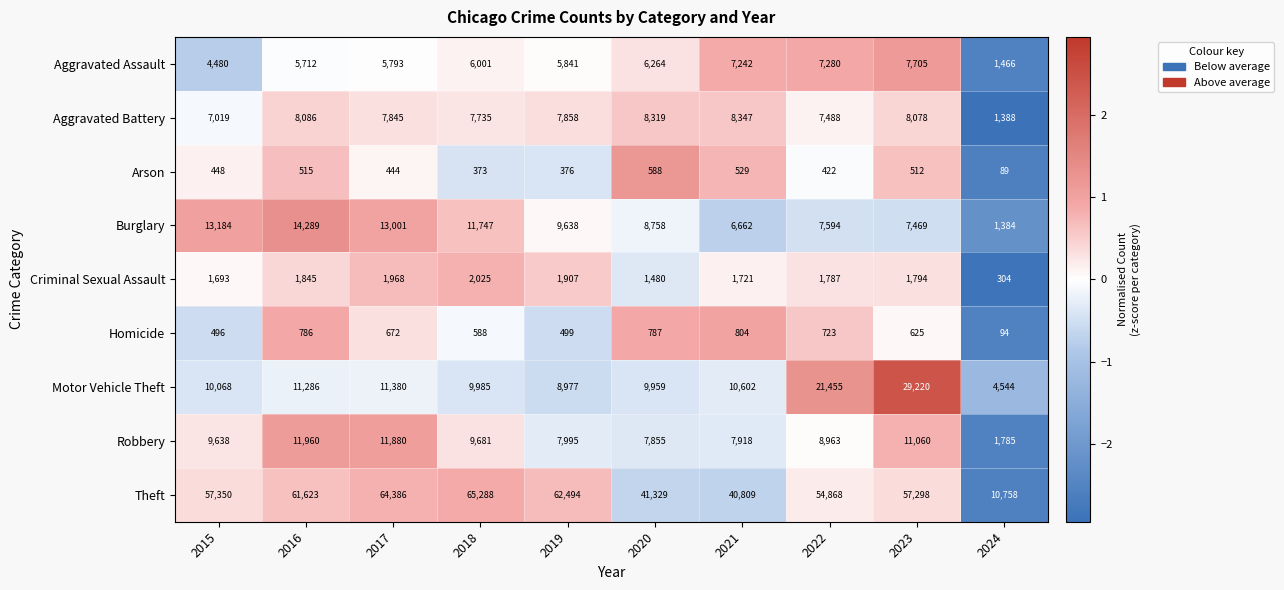

At which category does the chart reach its peak across all series?

2018